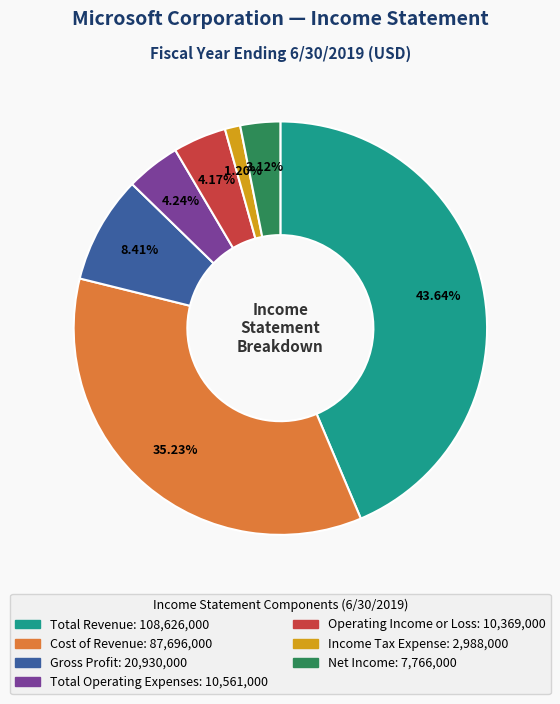

Which slice is the smallest?

Income Tax Expense